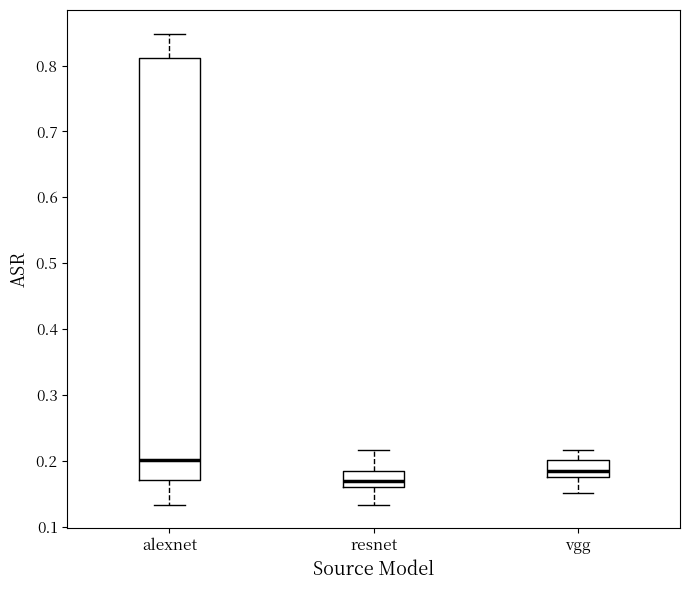

Where does the upper whisker of the box for resnet end on the y-axis? The values are not printed on the chart, so give them approximately, as read against the axis.

0.22